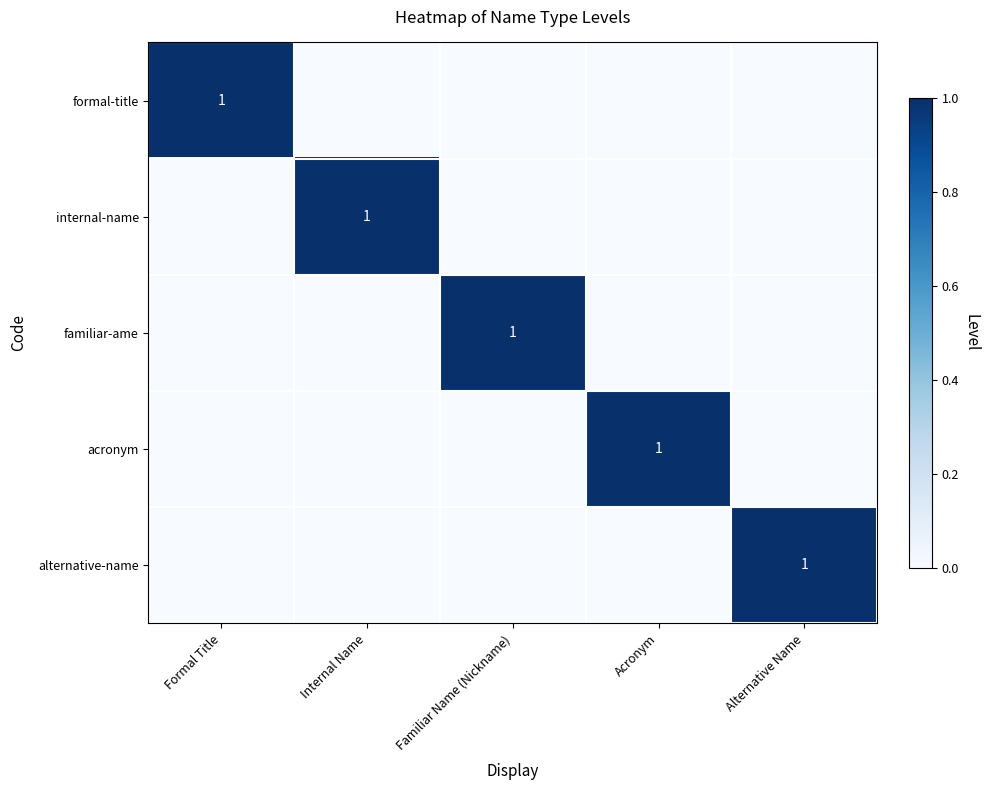

Which series has the largest range (max minus min)?

formal-title